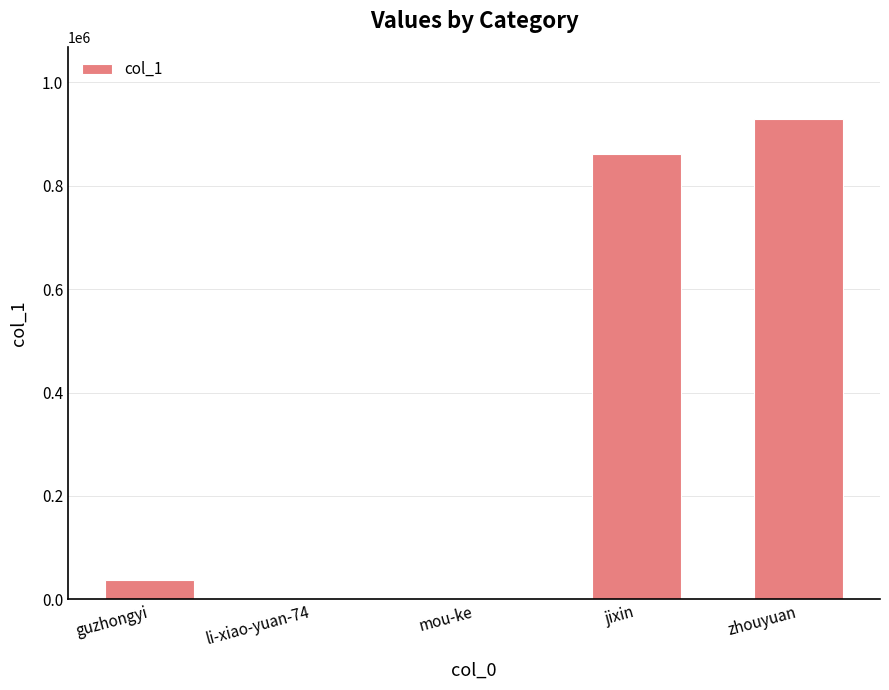

Is it true that the value at guzhongyi is 36643?

True